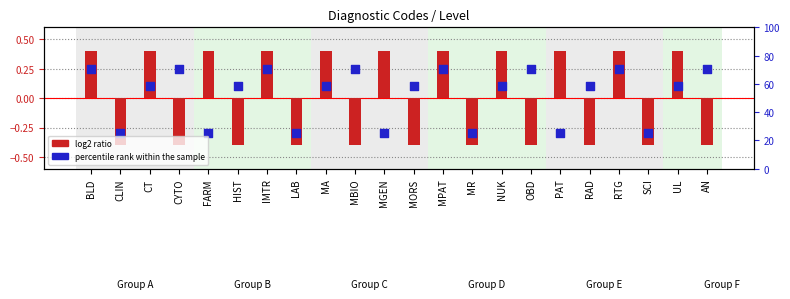

Which series has the largest total across all categories?

percentile rank within the sample